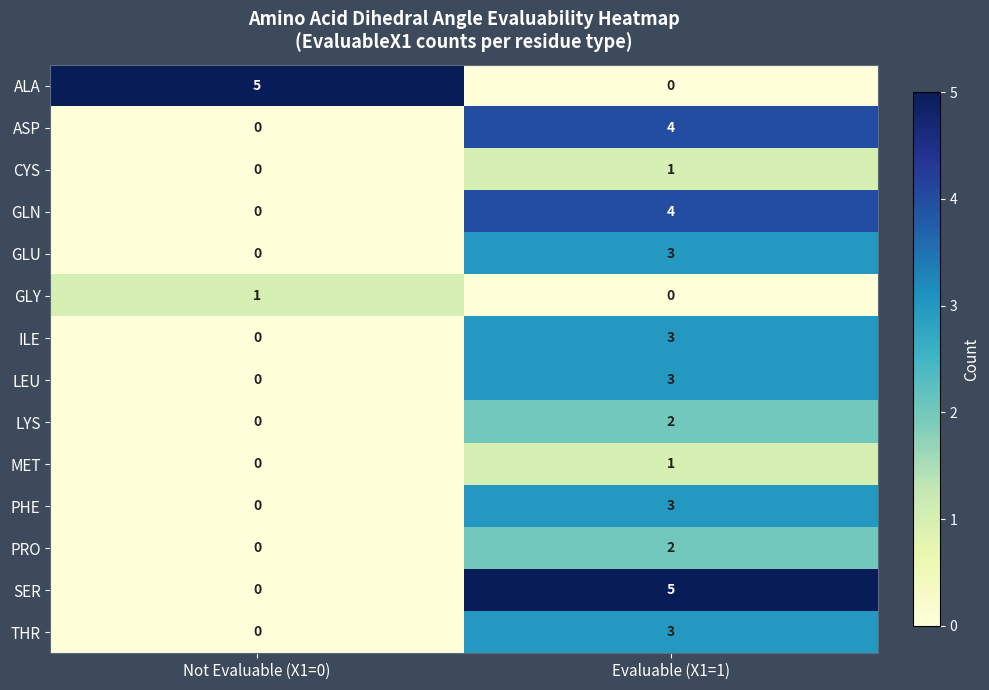

What is the difference between the ILE values at Not Evaluable (X1=0) and Evaluable (X1=1)?

3